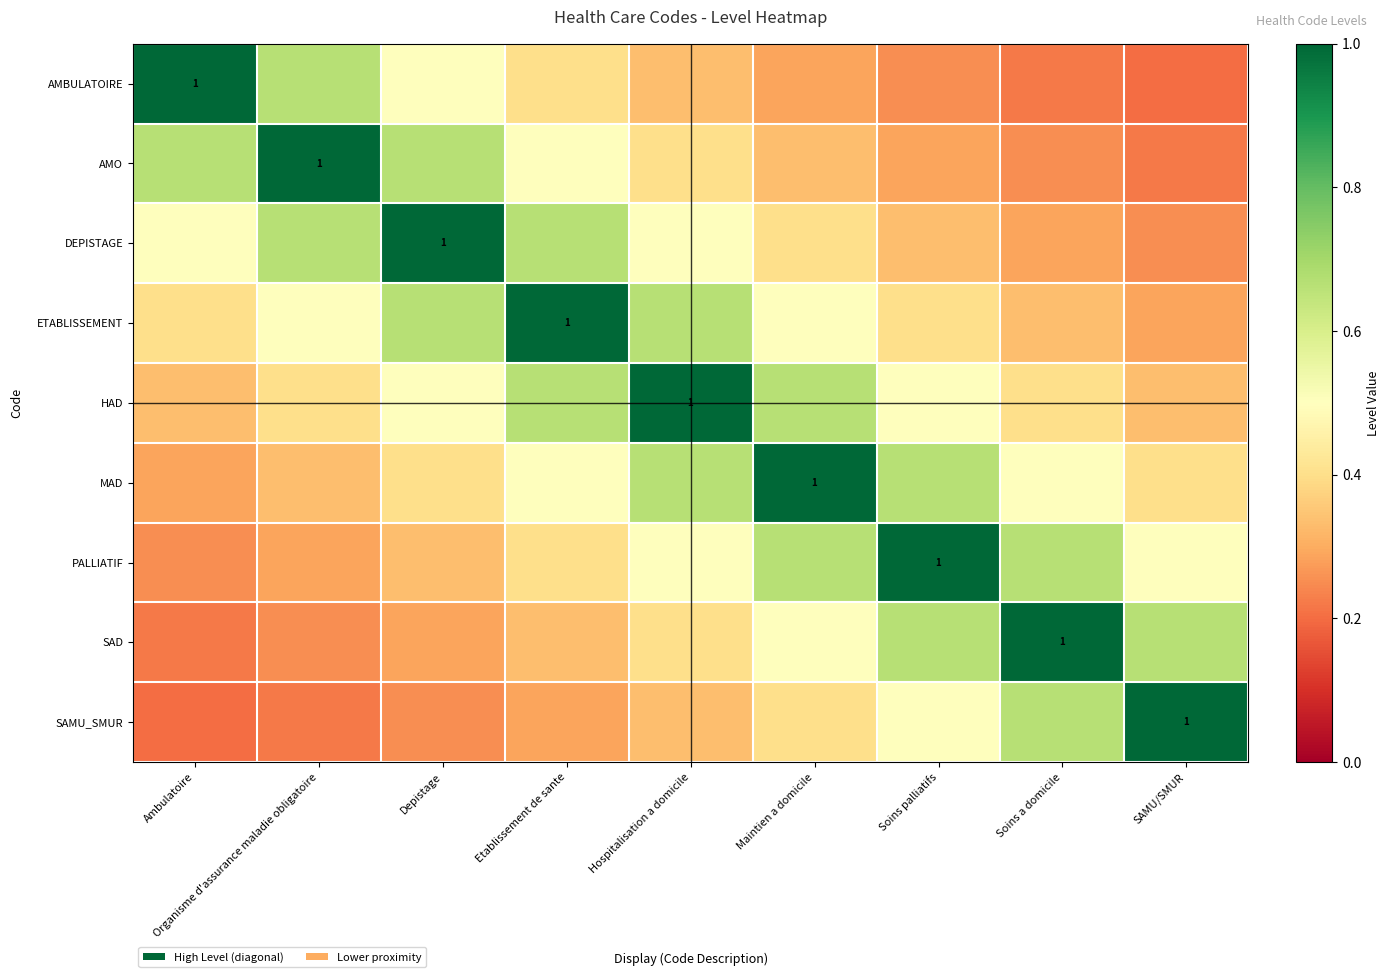

Which series has the largest total across all categories?

HAD